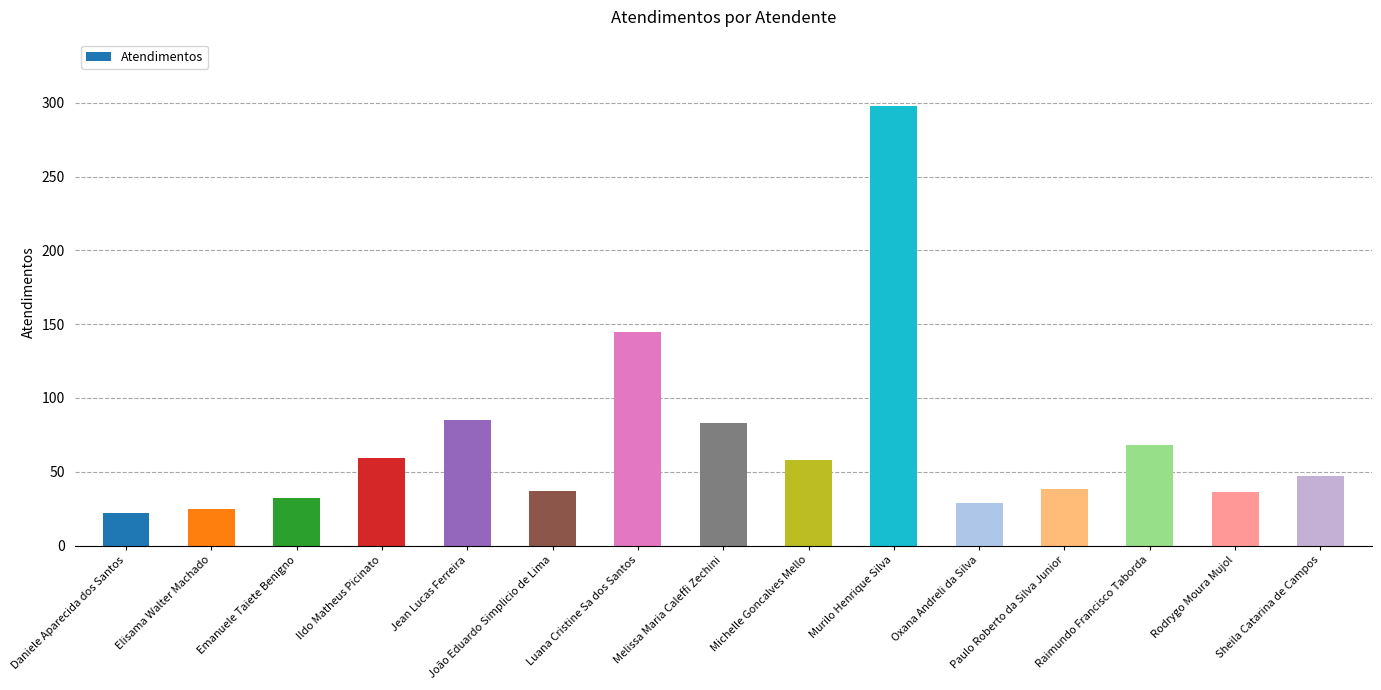

What value does the data have at Ildo Matheus Picinato, to the nearest 5?

60